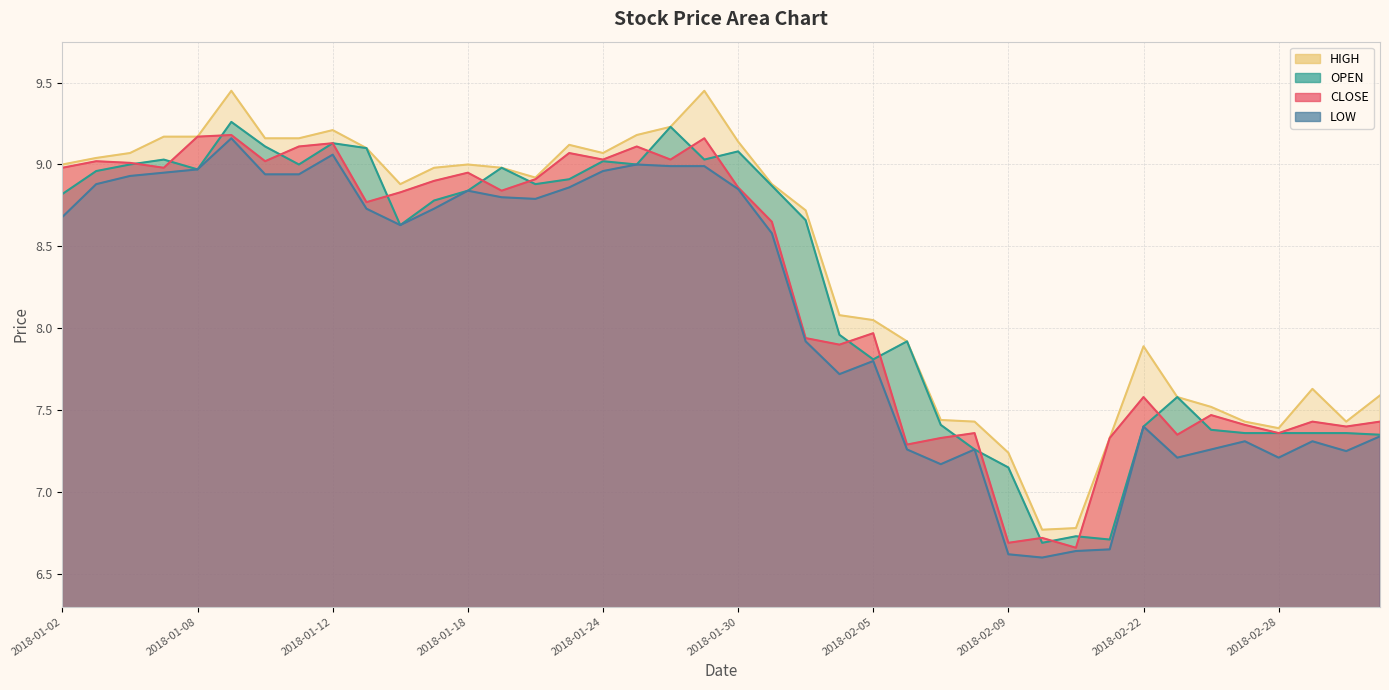

At which category does the chart reach its minimum across all series?

2018-02-12